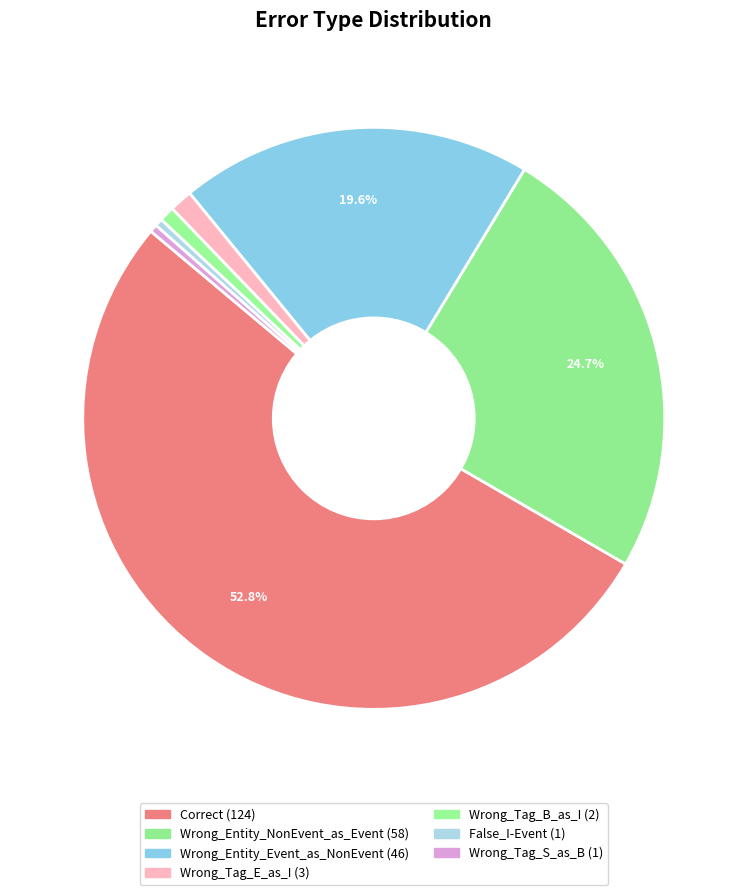

Is the sum of Correct and Wrong_Tag_B_as_I greater than half?

Yes